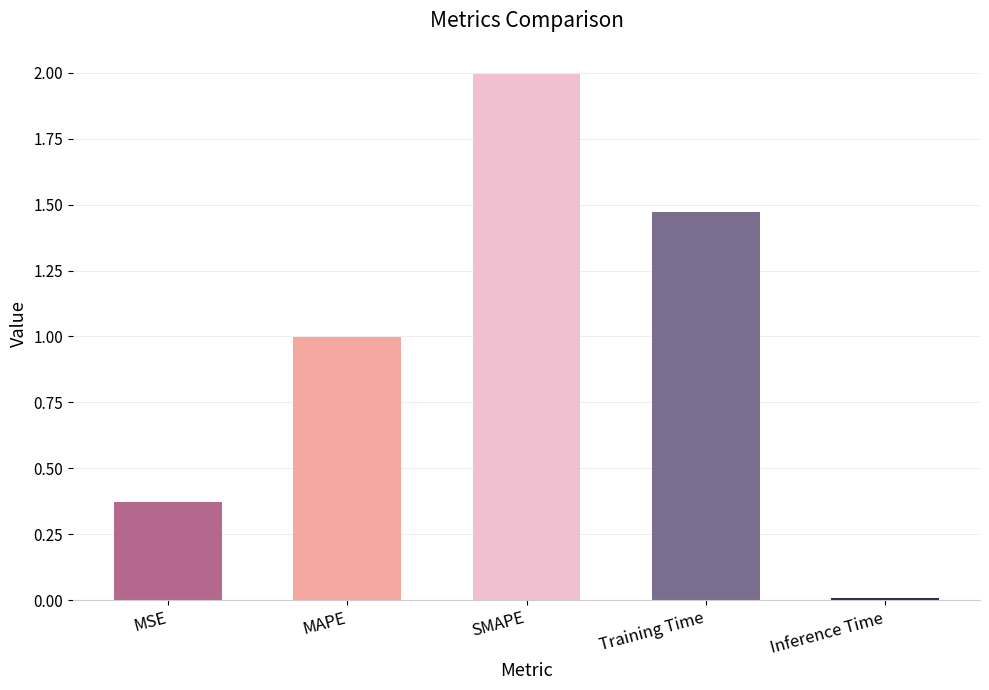

How many bars are there in total?

5